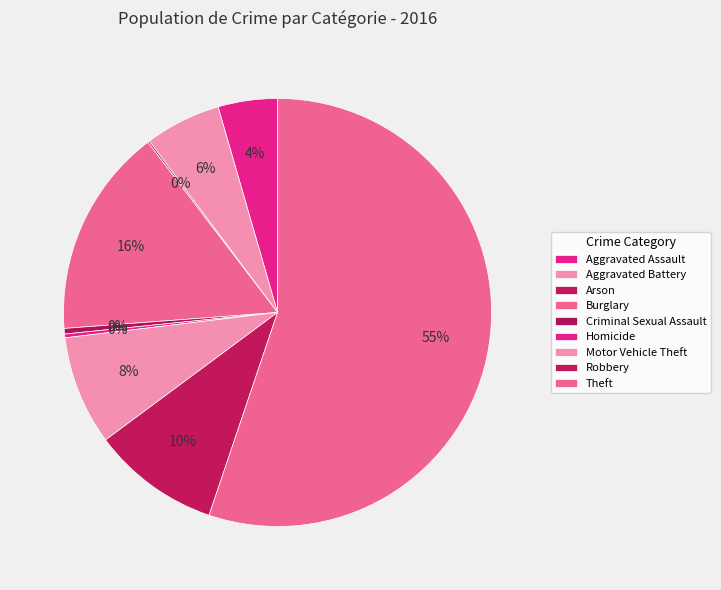

What percentage do Burglary and Arson together represent?

16.0%